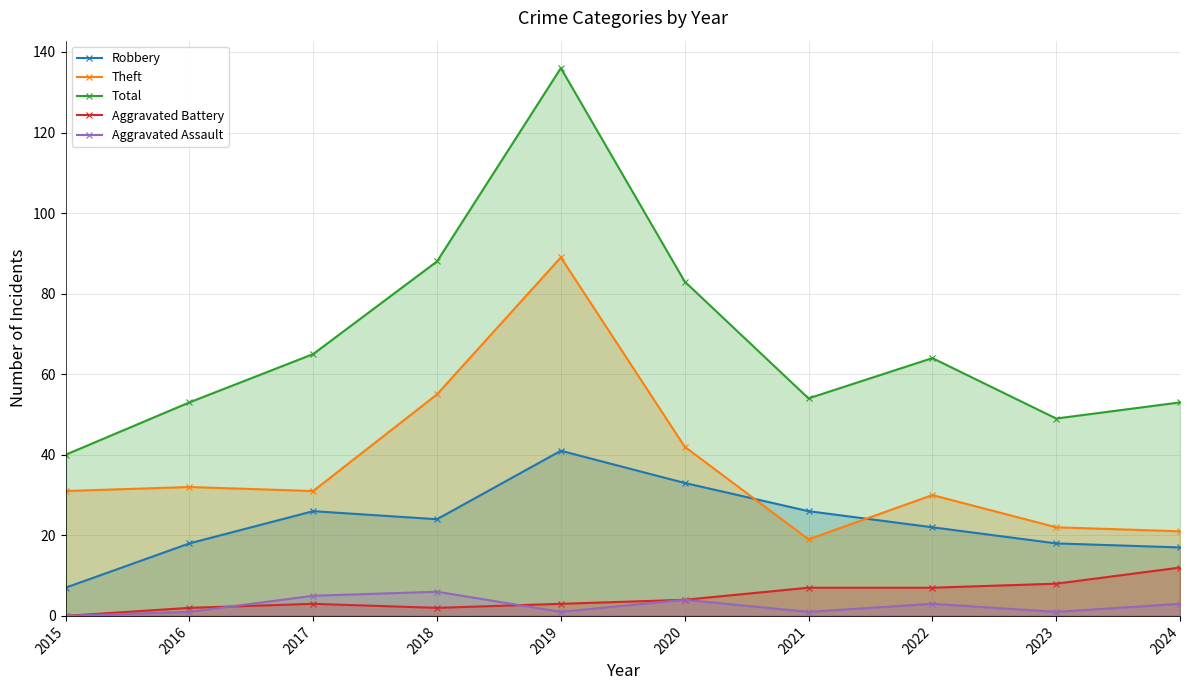

What is the sum of the Total values at 2022 and 2020?

147